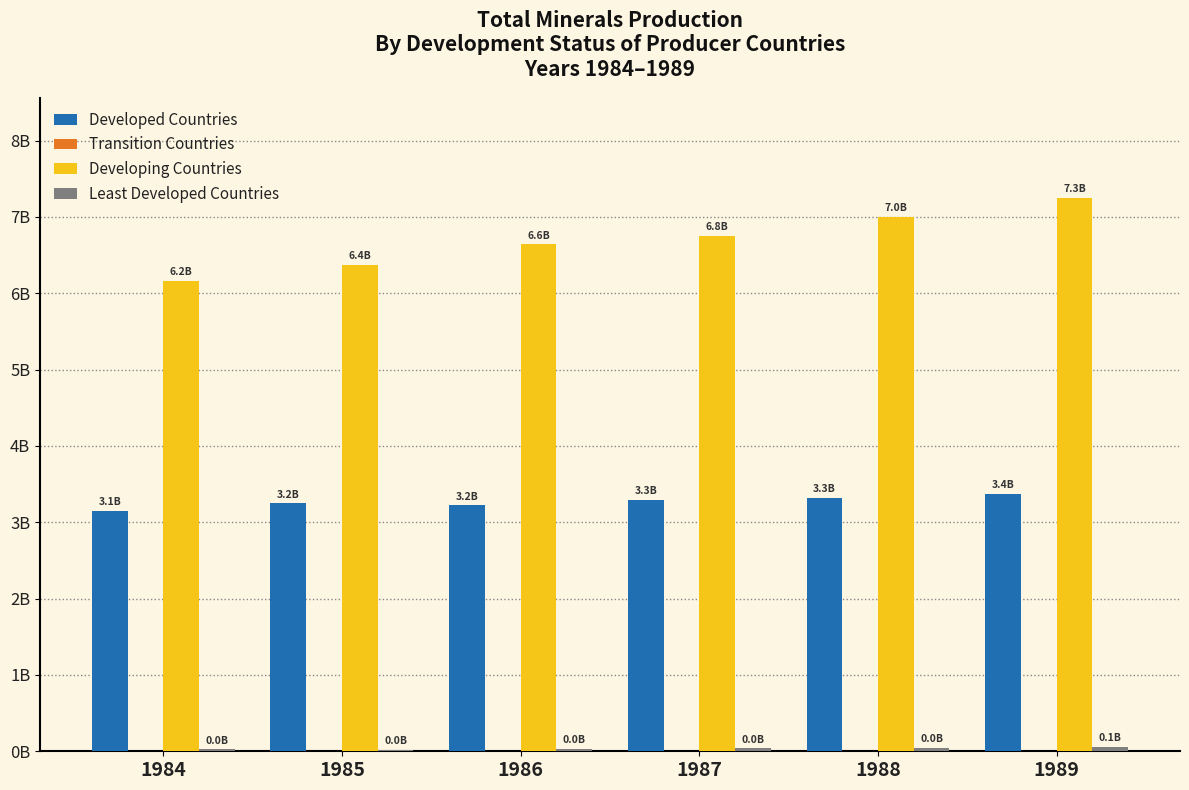

Are the bars grouped side by side (vs. stacked)?

Yes